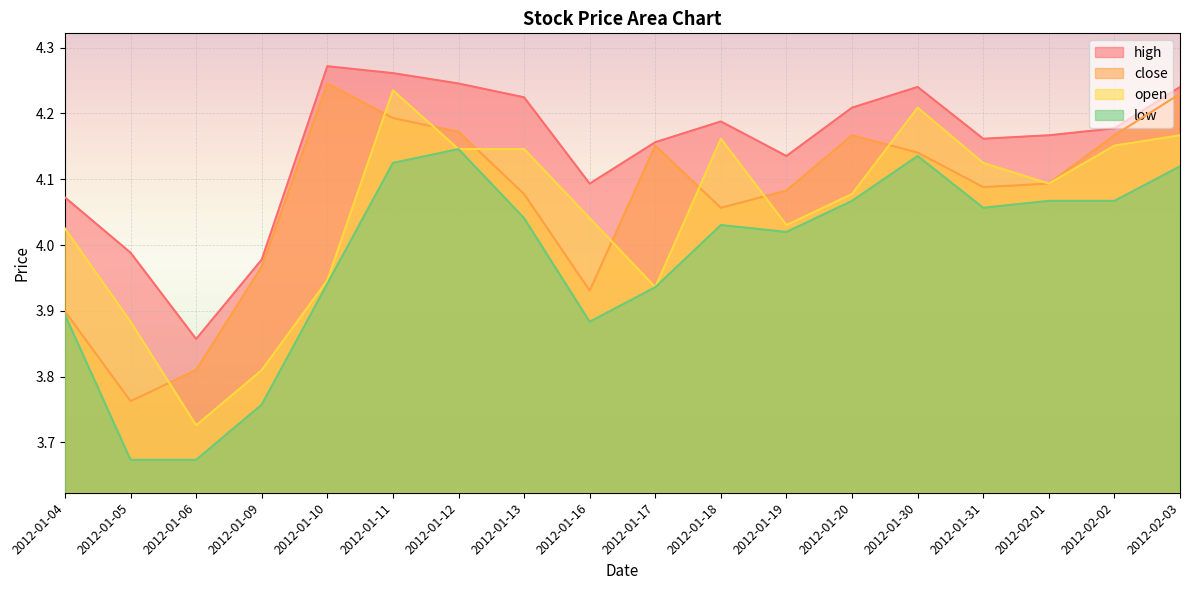

What is the sum of all open values?

72.9